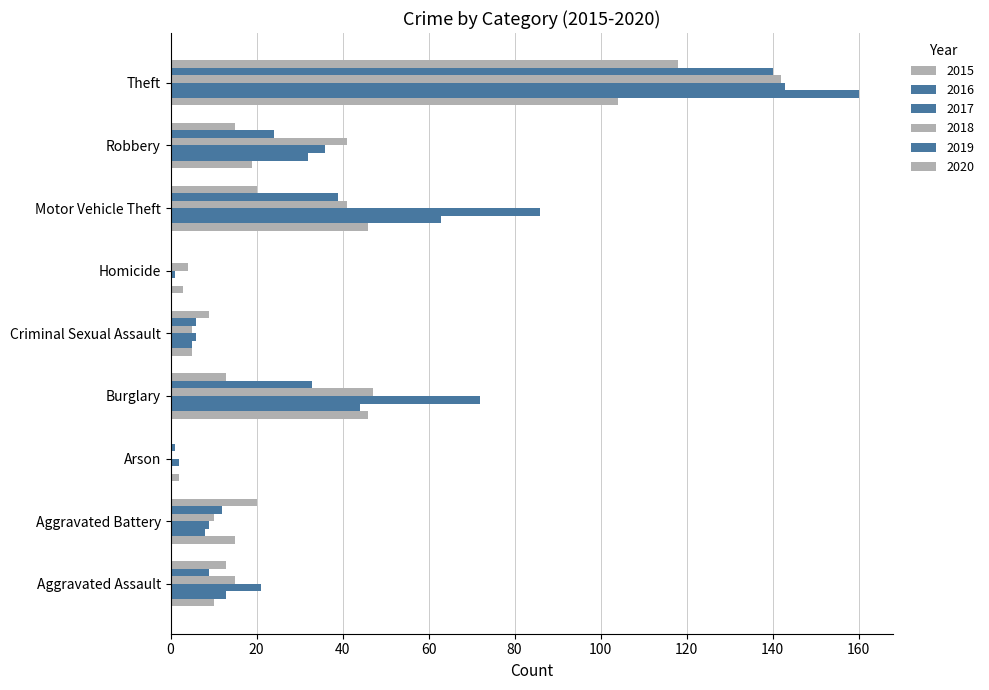

Count the number of categories in the chart.

9